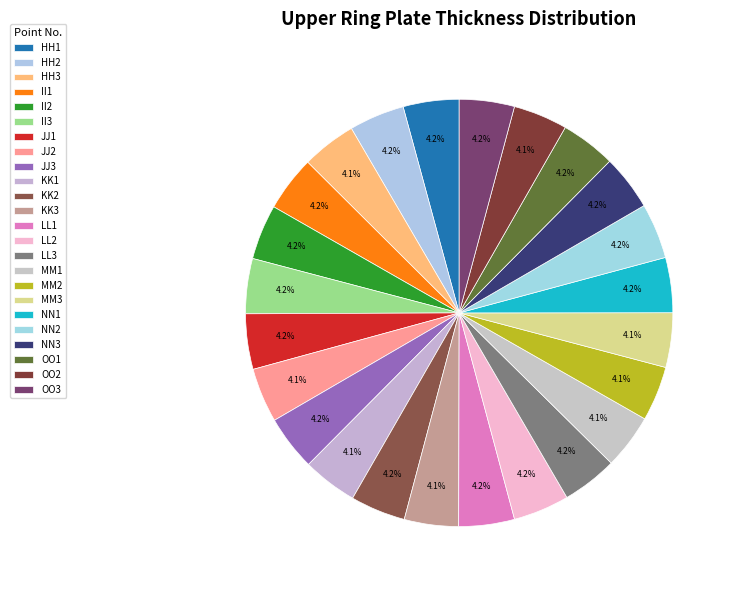

Count the number of slices in the pie.

24